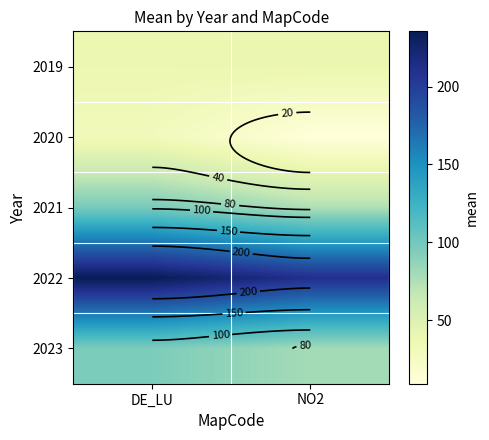

At DE_LU, list the series in order from largest to smallest.

2022, 2021, 2023, 2019, 2020